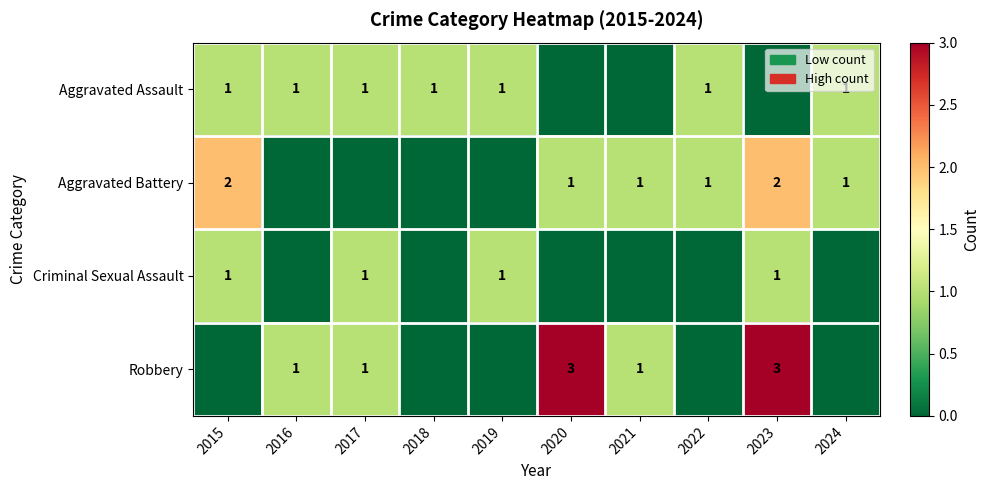

True or false: Criminal Sexual Assault has a value of 2 at 2015.

False